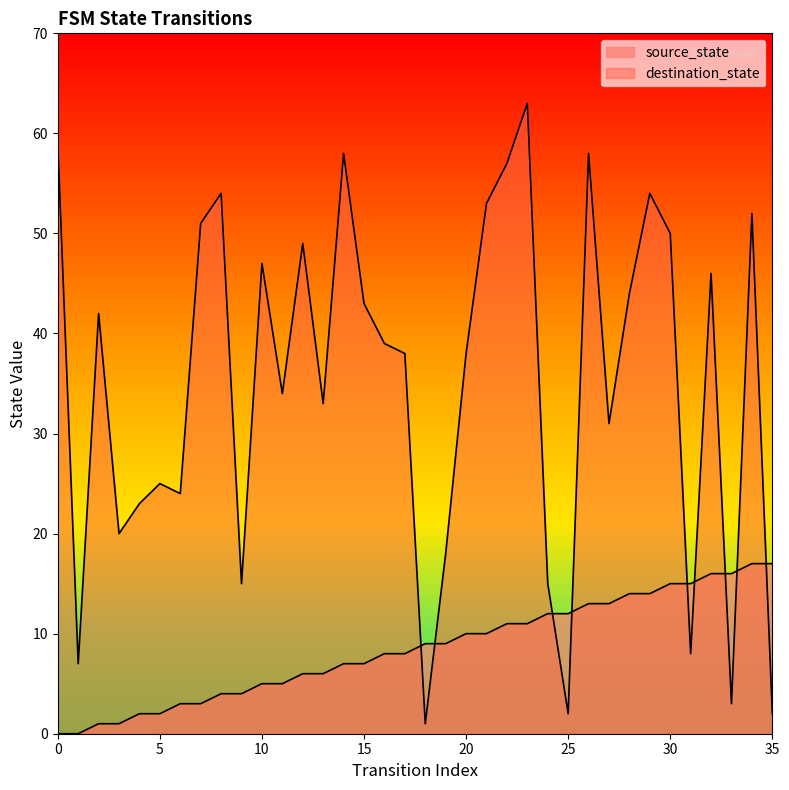

Does the chart have visible grid lines?

No